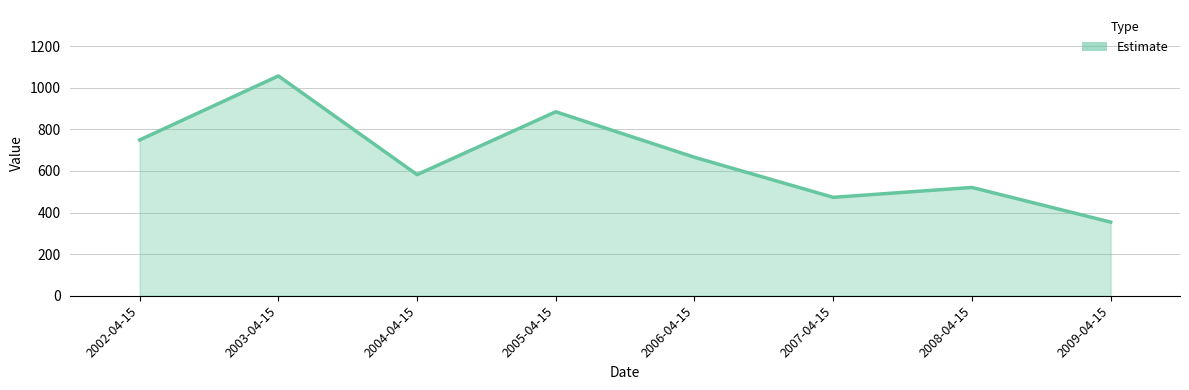

The value at 2004-04-15 is 314.9. True or false?

False